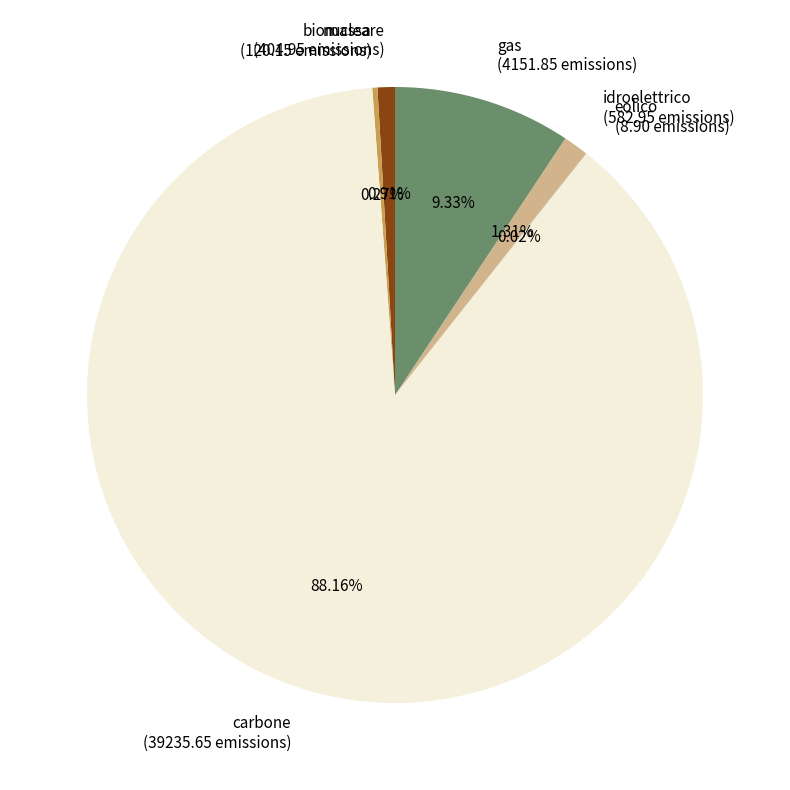

Is carbone (39235.65 emissions) the majority of the pie?

Yes